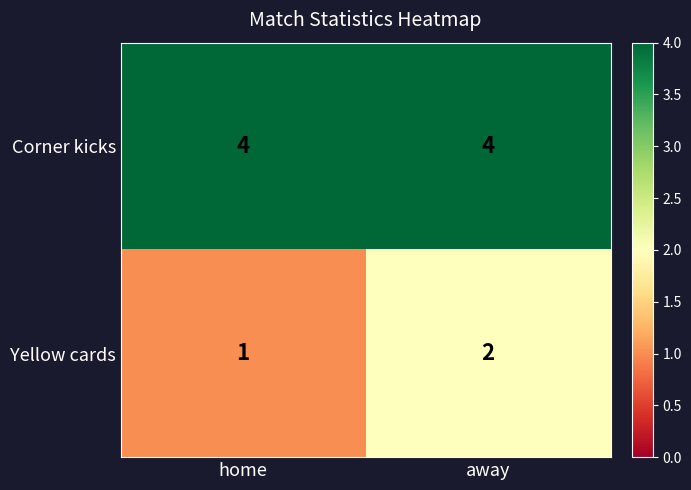

What is the sum of all Yellow cards values?

3